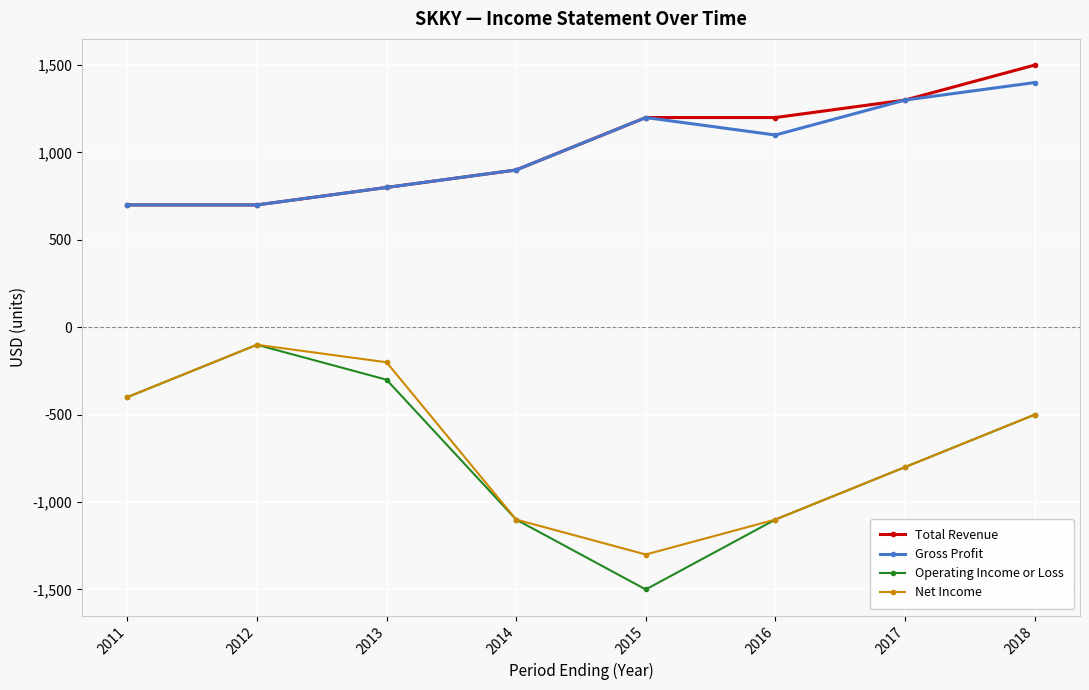

What is the value of the Total Revenue point at the 5th from the left?

1200